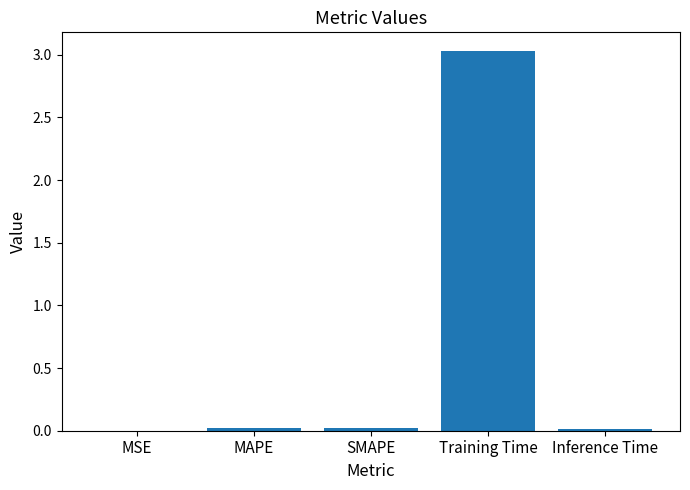

Which category has the highest value across all series?

Training Time